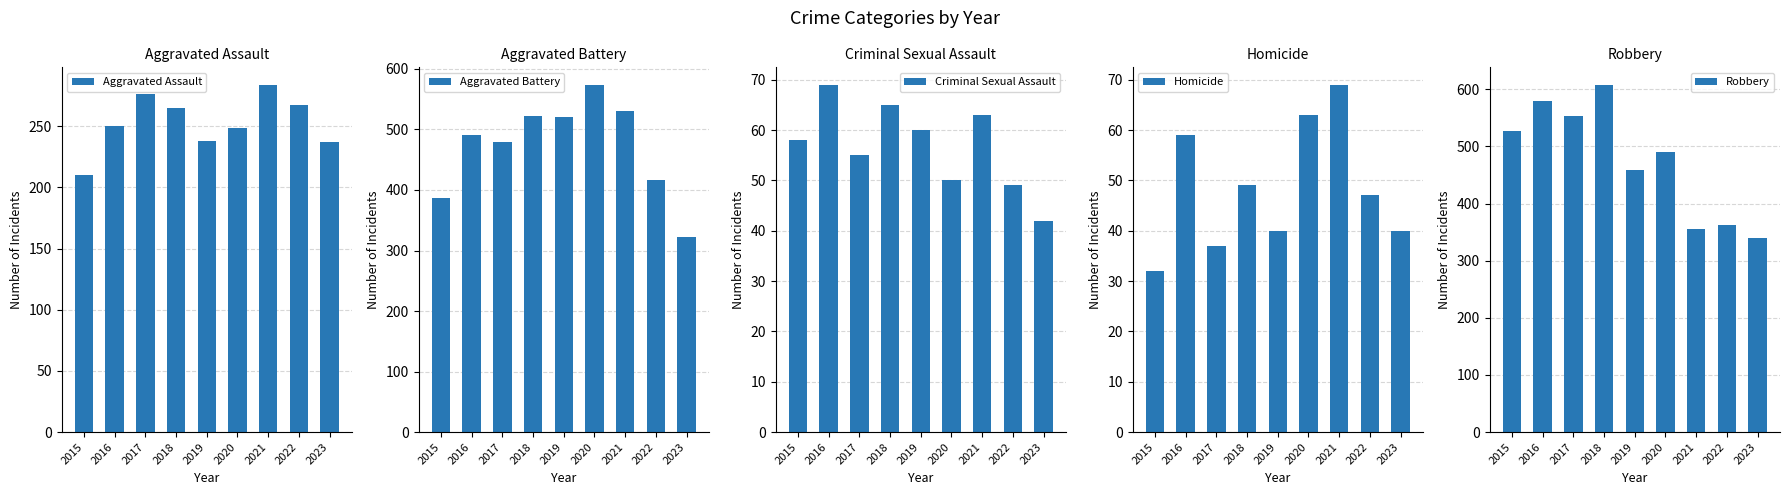

List the series in order of their peak value, highest first.

Robbery, Aggravated Battery, Aggravated Assault, Criminal Sexual Assault, Homicide